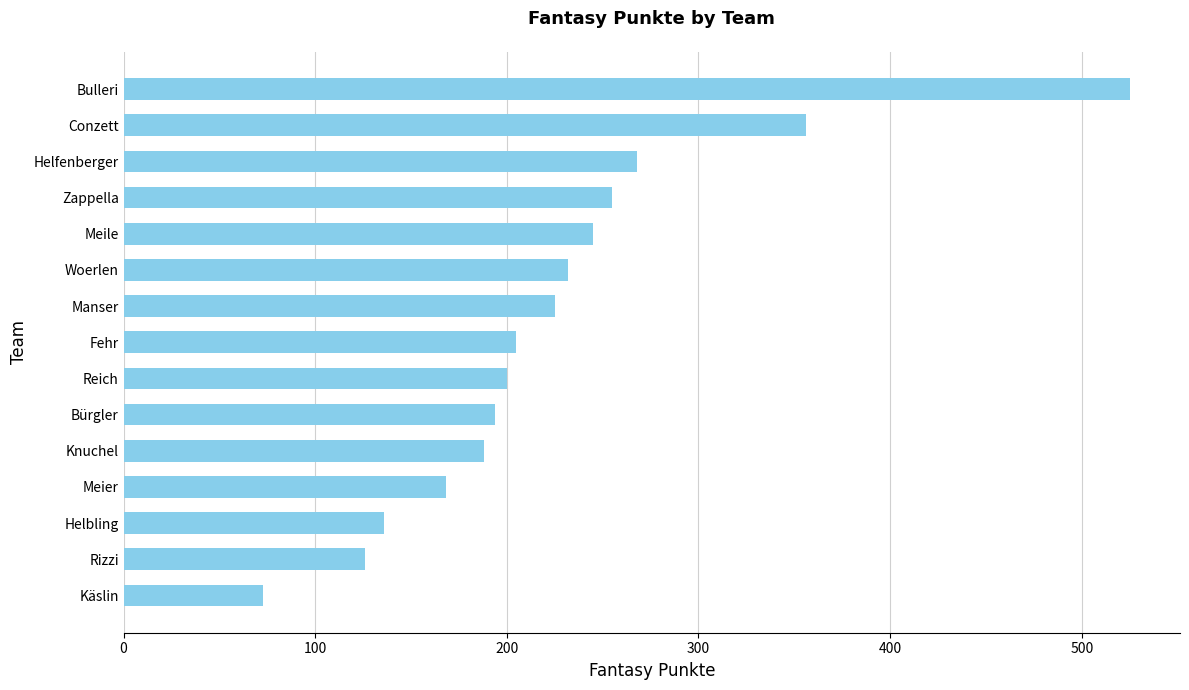

At which label is the value closest to 299?

Helfenberger